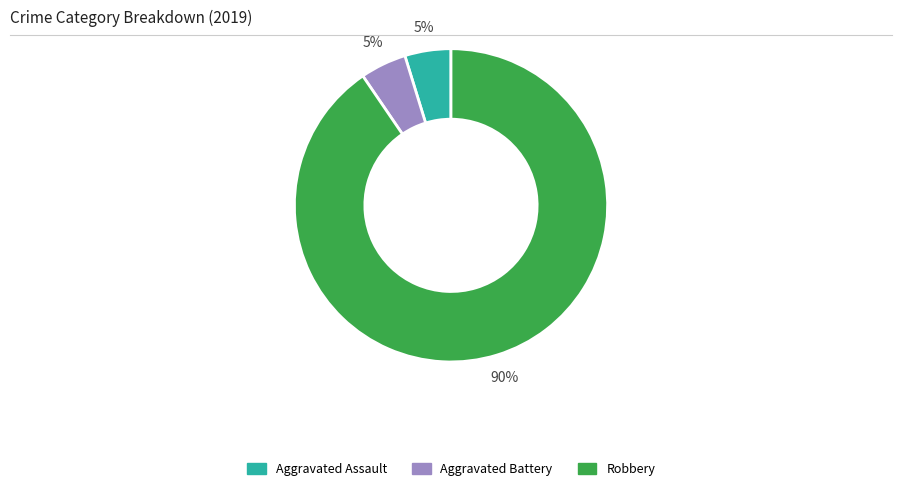

To the nearest percent, what portion does Aggravated Battery represent?

5%